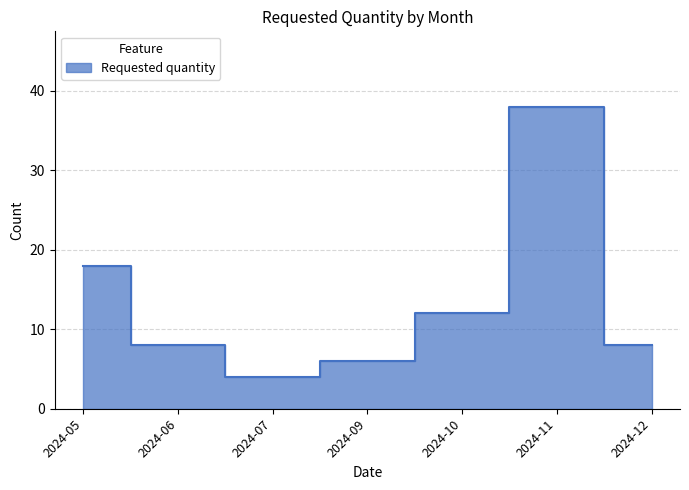

Reading right to left, what are all the values shown in this chart?

8	38	12	6	4	8	18